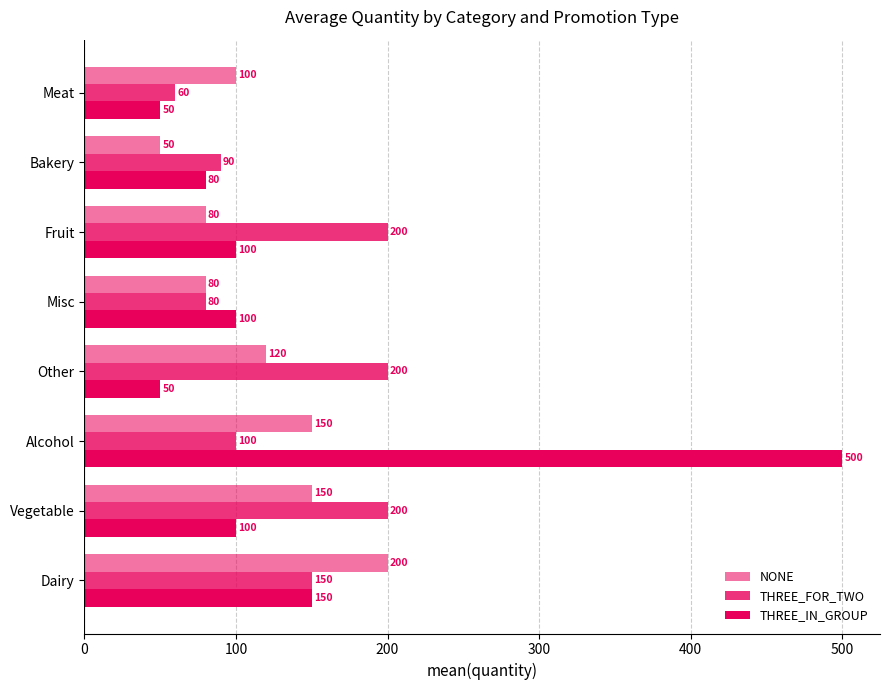

Count the number of data series in this chart.

3